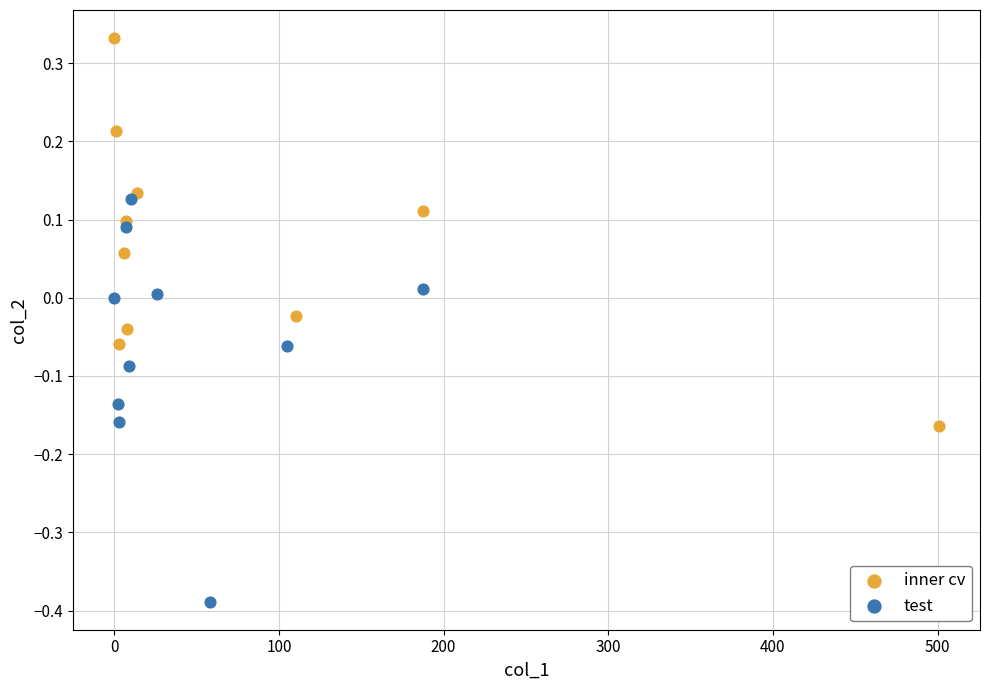

Which series contains the highest Y value?

inner cv